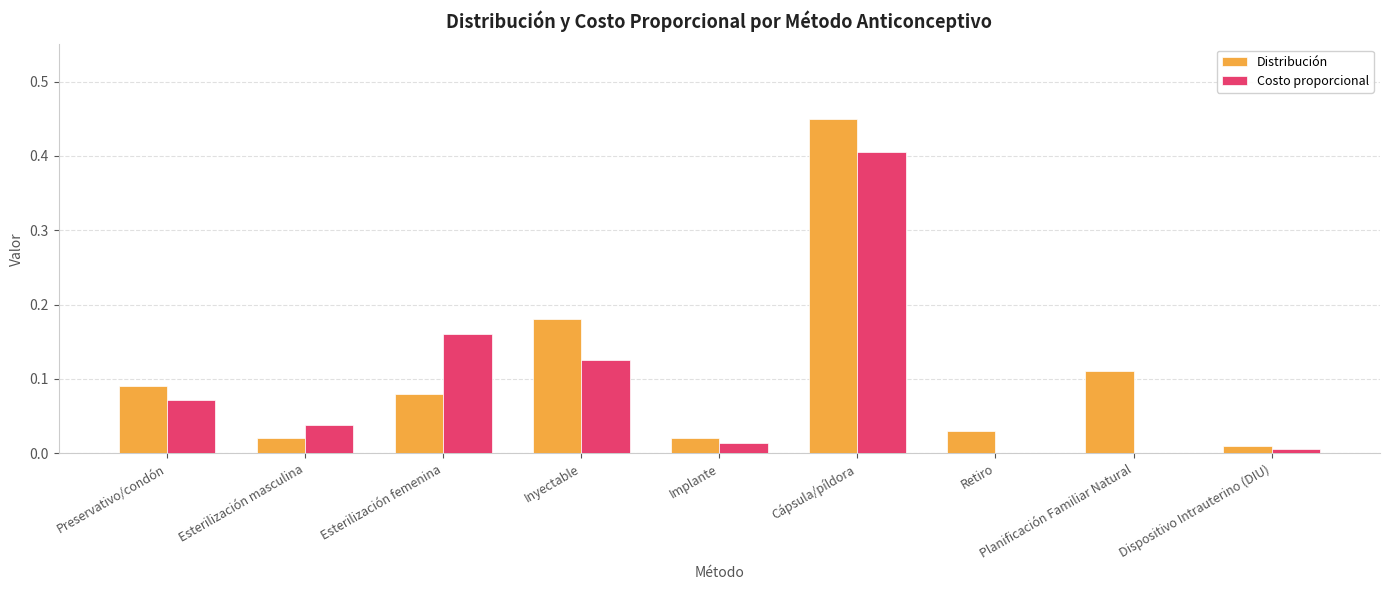

At which label does Distribución reach its peak?

Cápsula/píldora